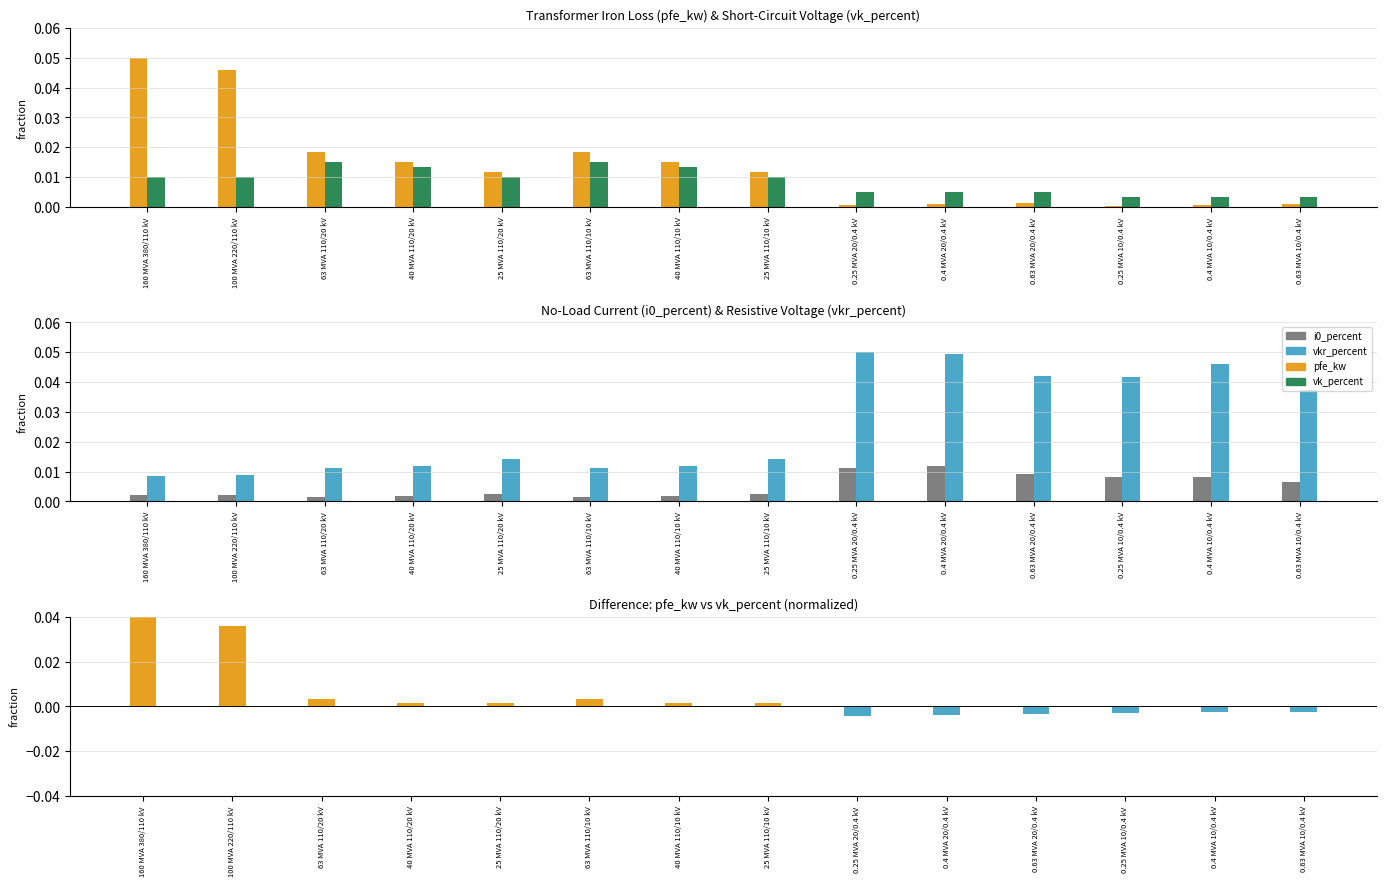

What is the label of the 12th bar from the left?

0.25 MVA 10/0.4 kV